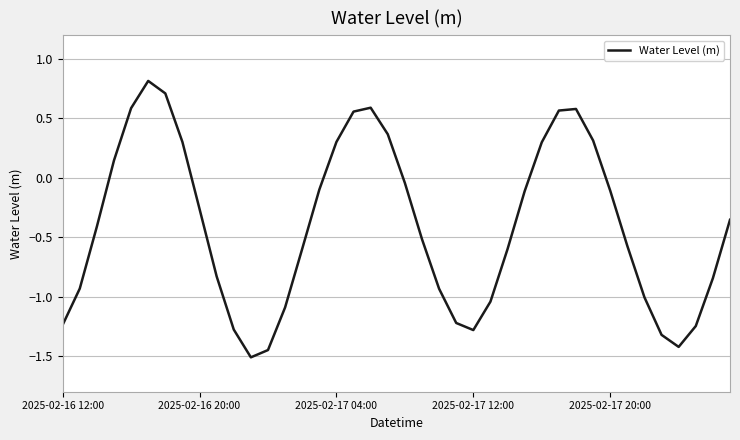

What is the difference between the maximum and minimum values?

2.3